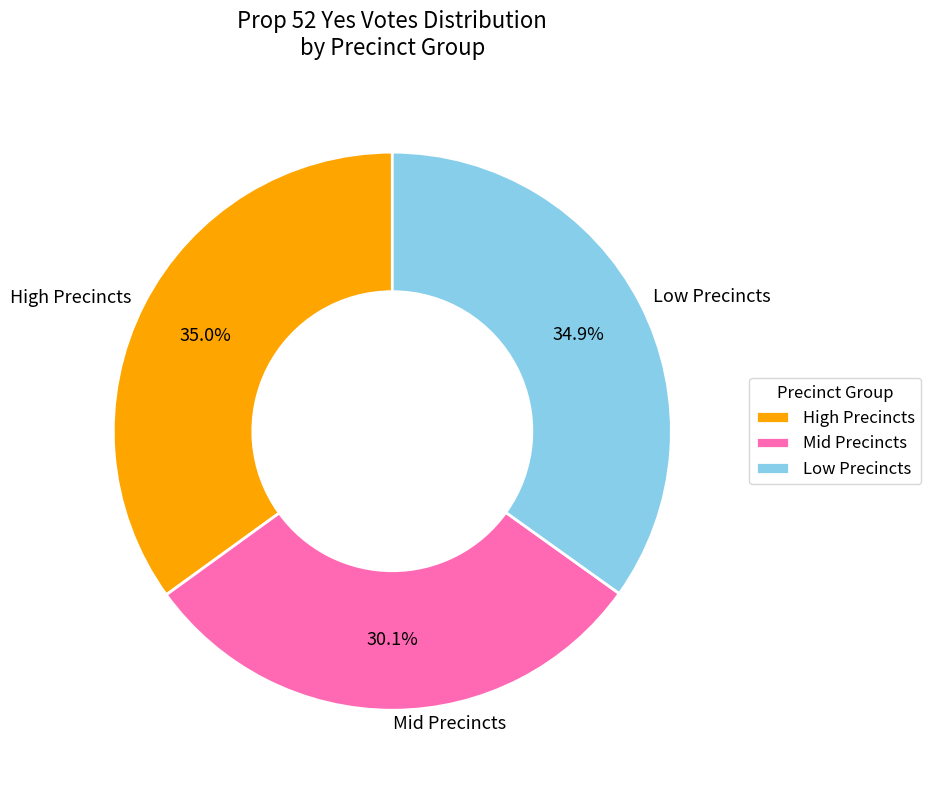

Which slice is the smallest?

Mid Precincts